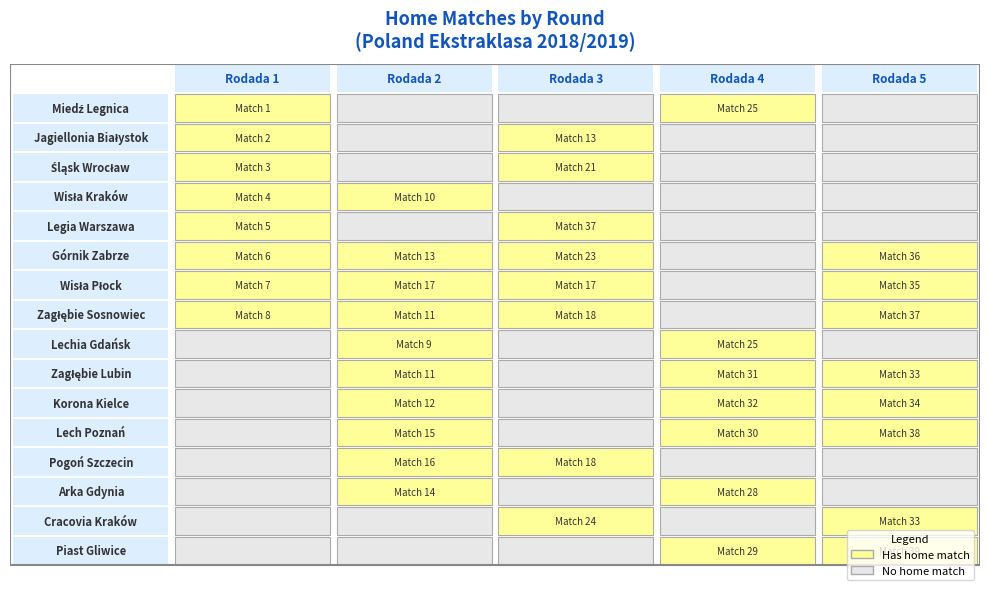

Rank the series by their maximum value, from highest to lowest.

Miedź Legnica, Jagiellonia Białystok, Śląsk Wrocław, Wisła Kraków, Legia Warszawa, Górnik Zabrze, Wisła Płock, Zagłębie Sosnowiec, Lechia Gdańsk, Zagłębie Lubin, Korona Kielce, Lech Poznań, Pogoń Szczecin, Arka Gdynia, Cracovia Kraków, Piast Gliwice